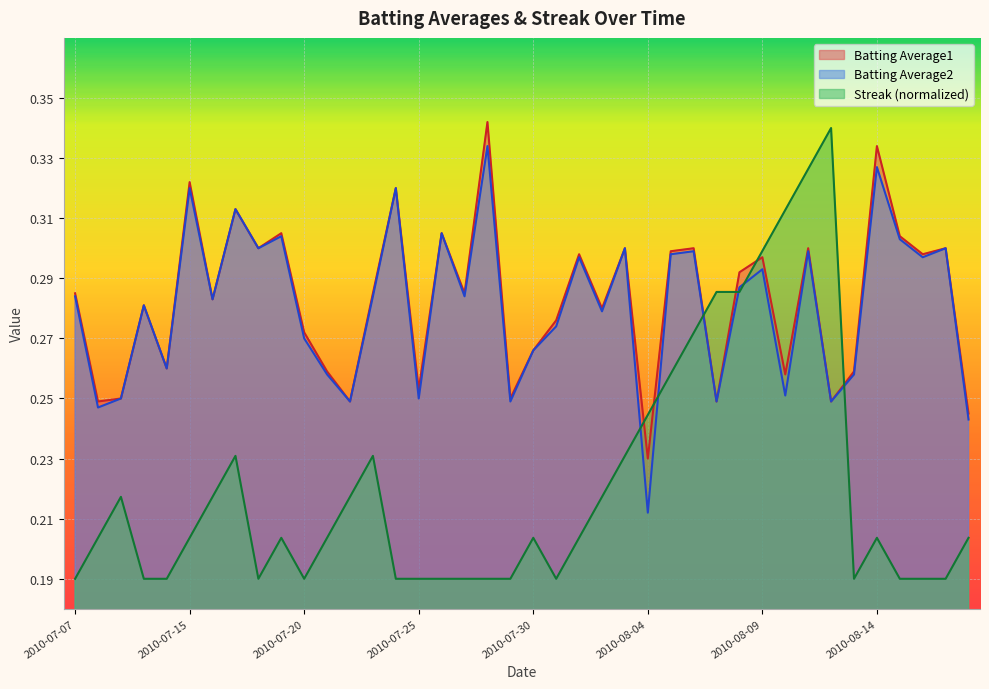

Count the number of data series in this chart.

3